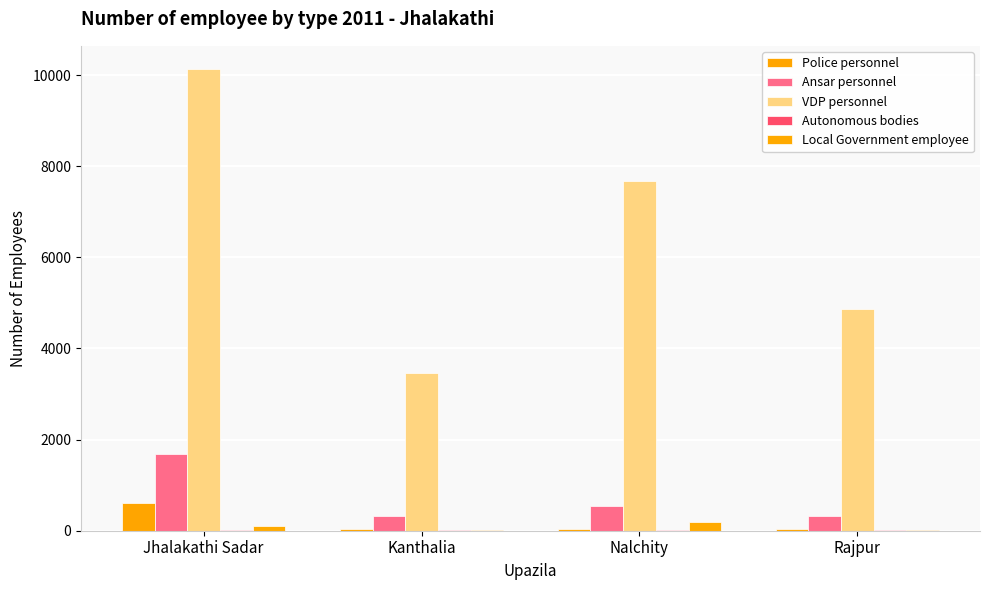

What is the total value across all series at Rajpur?

5244